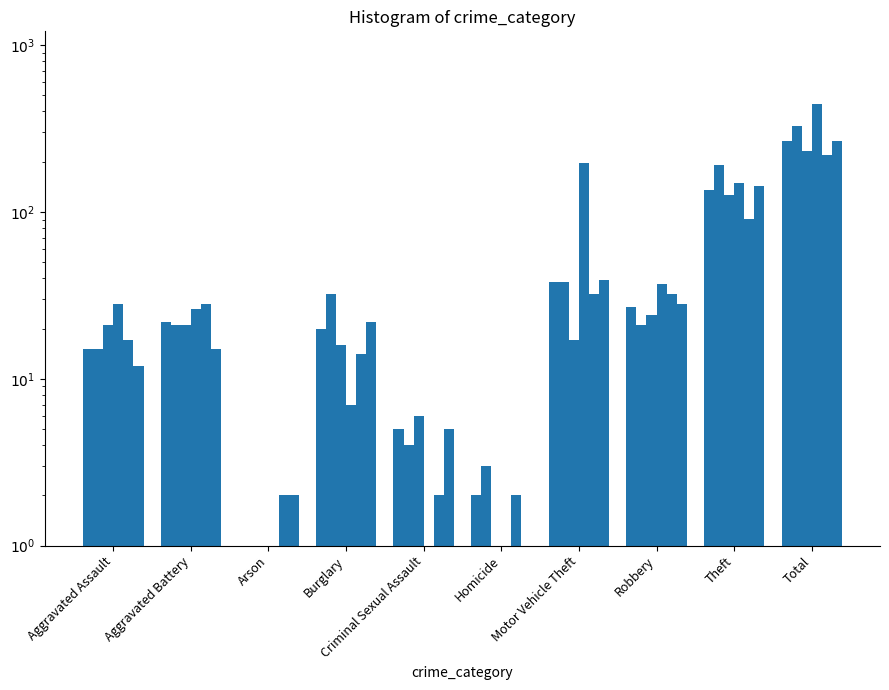

Reading left to right, extract all data points from this chart.

2015: 15.0	22.0	1.0	20.0	5.0	2.0	38.0	27.0	135.0	265.0
2016: 15.0	21.0	1.0	32.0	4.0	3.0	38.0	21.0	190.0	325.0
2019: 21.0	21.0	1.0	16.0	6.0	1.0	17.0	24.0	126.0	233.0
2023: 28.0	26.0	1.0	7.0	1.0	1.0	196.0	37.0	149.0	446.0
2021: 17.0	28.0	2.0	14.0	2.0	2.0	32.0	32.0	91.0	220.0
2017: 12.0	15.0	2.0	22.0	5.0	0.0	39.0	28.0	143.0	266.0